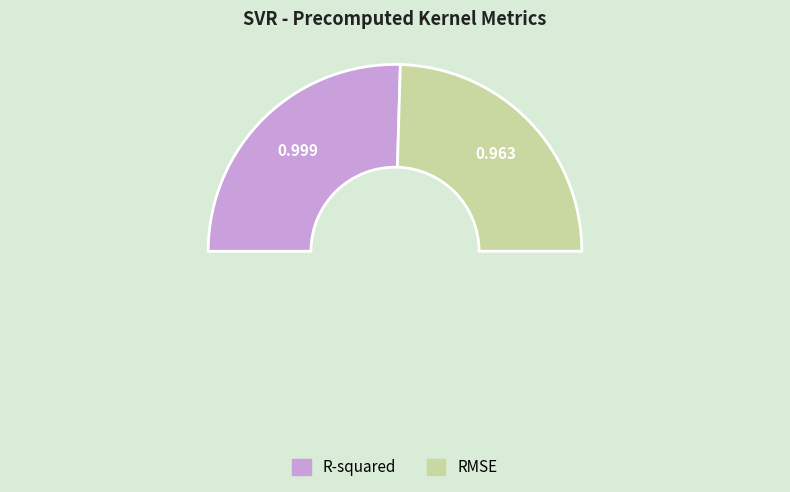

Rank the categories by value from highest to lowest.

R-squared, RMSE